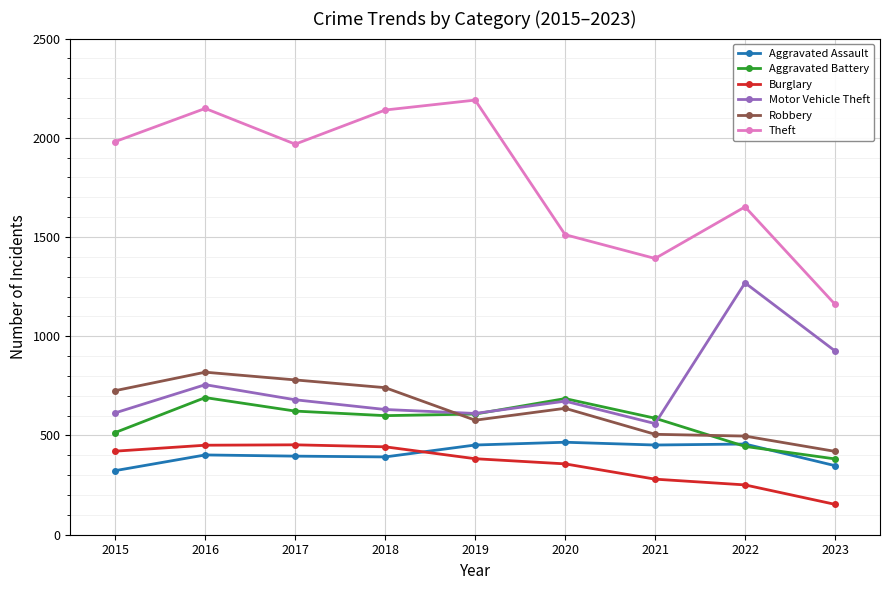

What is the sum of all Robbery values?

5703